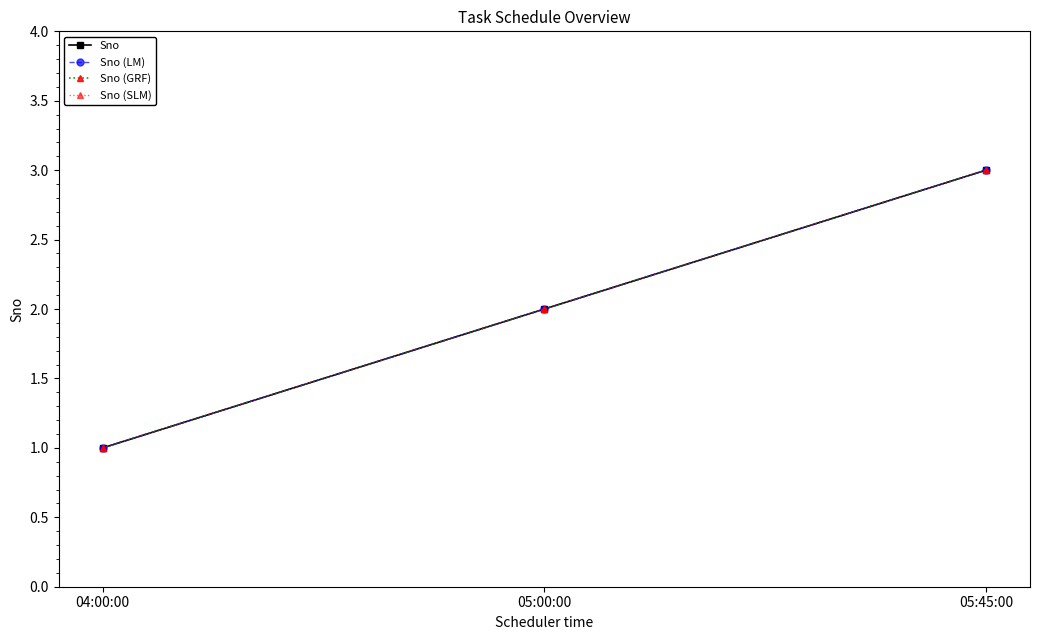

Which category has the highest value in the Sno (GRF) series?

05:45:00